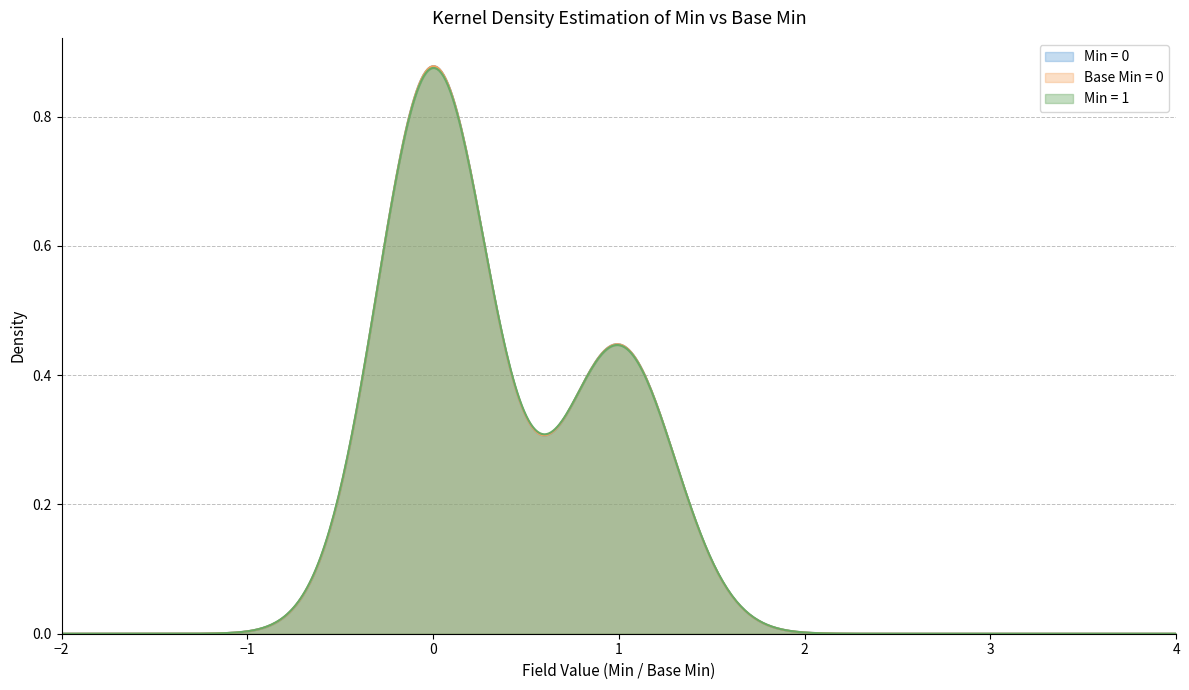

Between 9 and 8, which is larger?

9